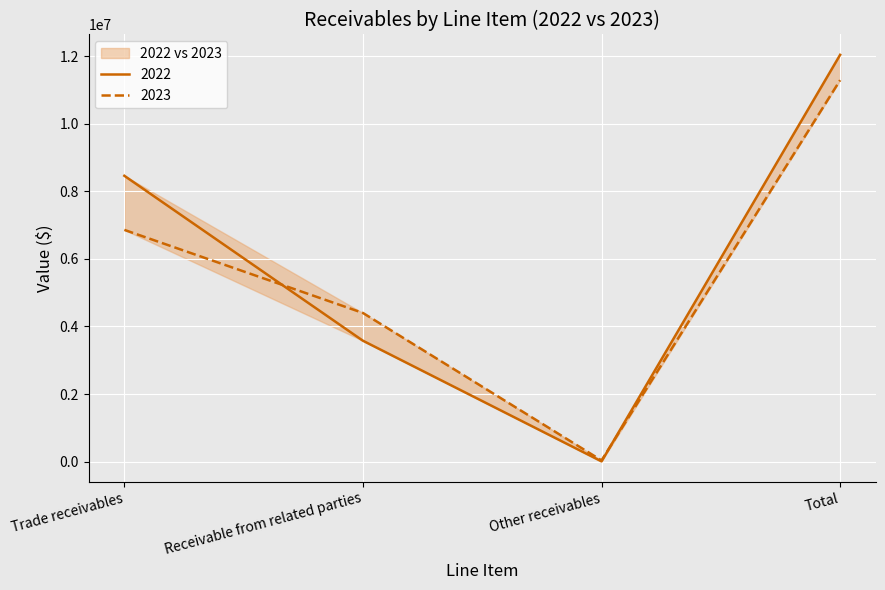

What is the lowest value of the 2022 series?

4460